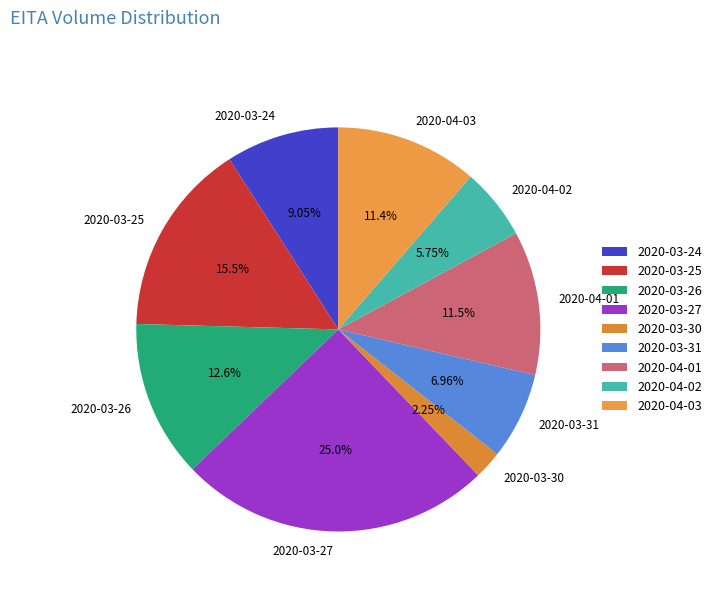

What percentage is the 2020-04-02 slice, to the nearest percent?

6%